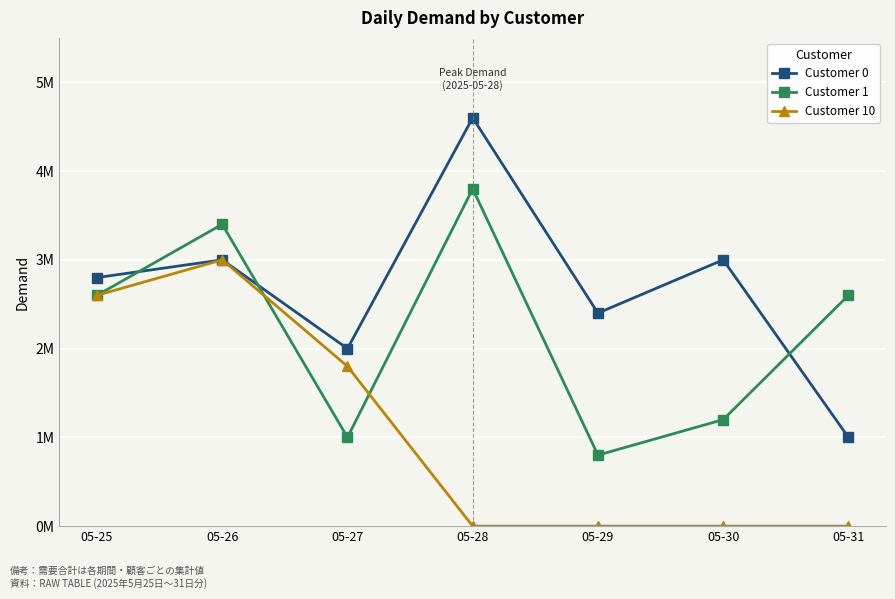

True or false: Customer 1 has more than 2 points higher than both neighbors.

False